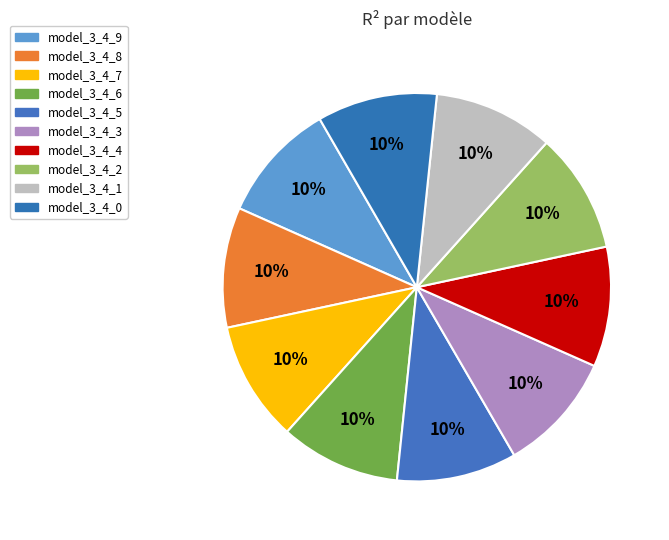

Which slice is the largest?

model_3_4_9